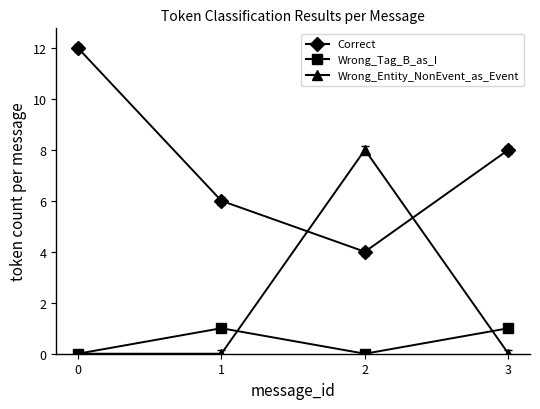

What is the value of the Wrong_Entity_NonEvent_as_Event point at the 3rd from the left?

8